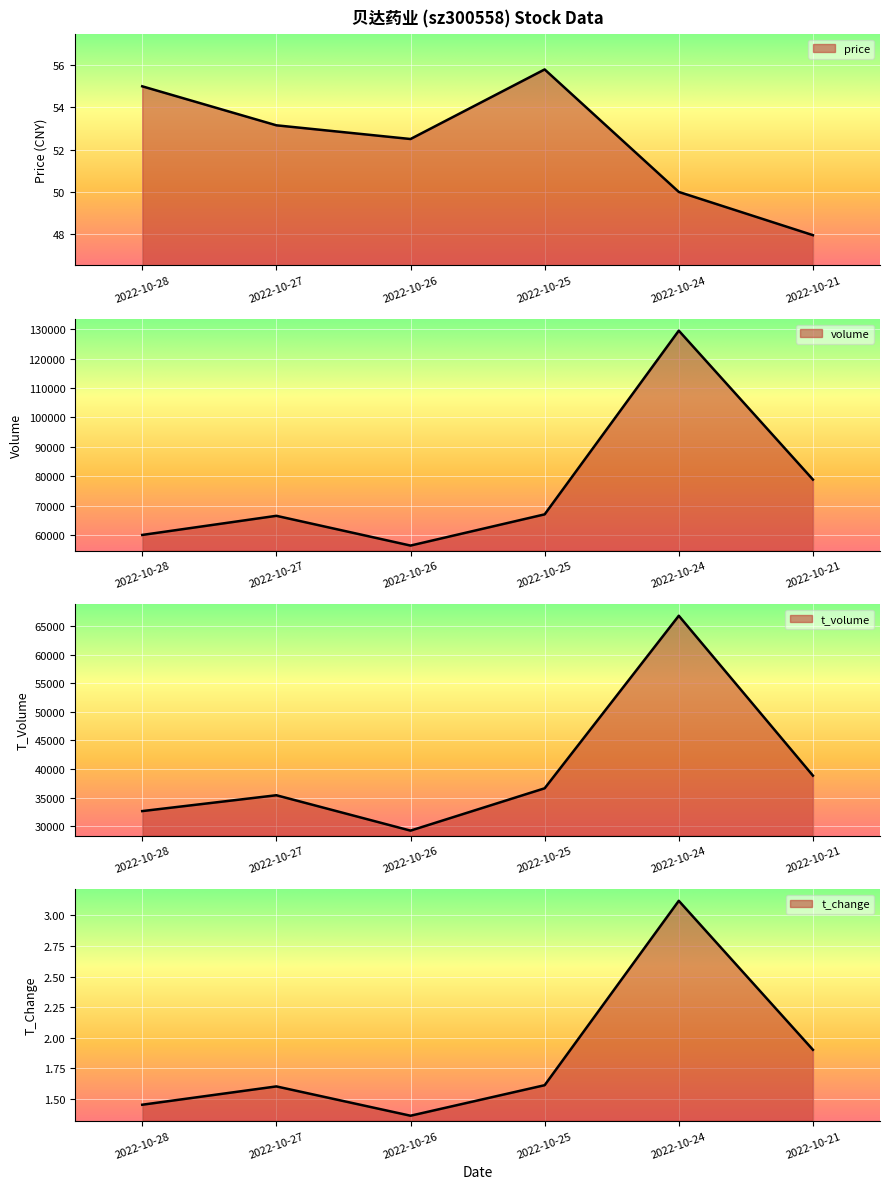

What is the sum of all price values?

314.4